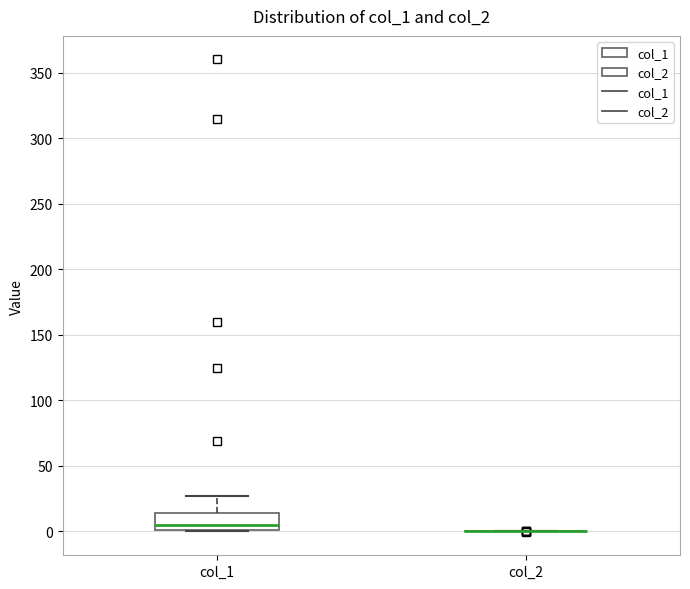

Which box is the tallest, from its lower edge to its upper edge?

col_1